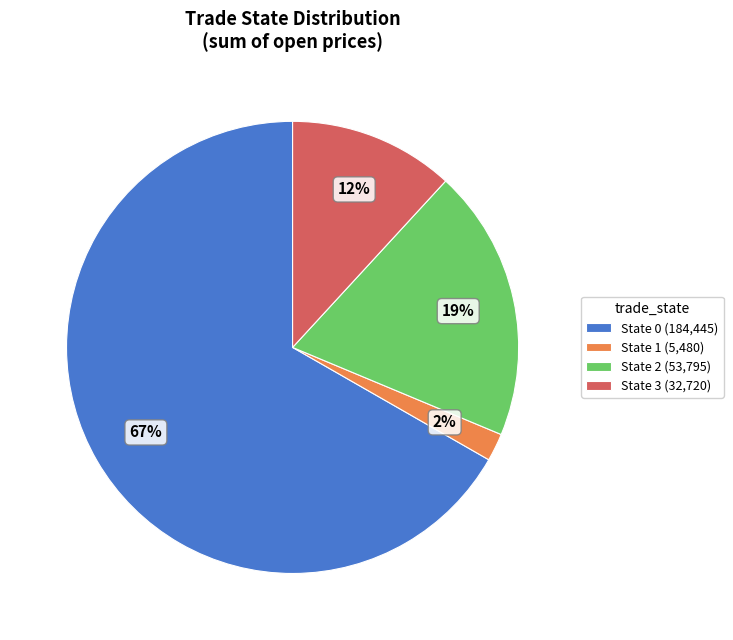

Which category accounts for the majority?

State 0 (184,445)